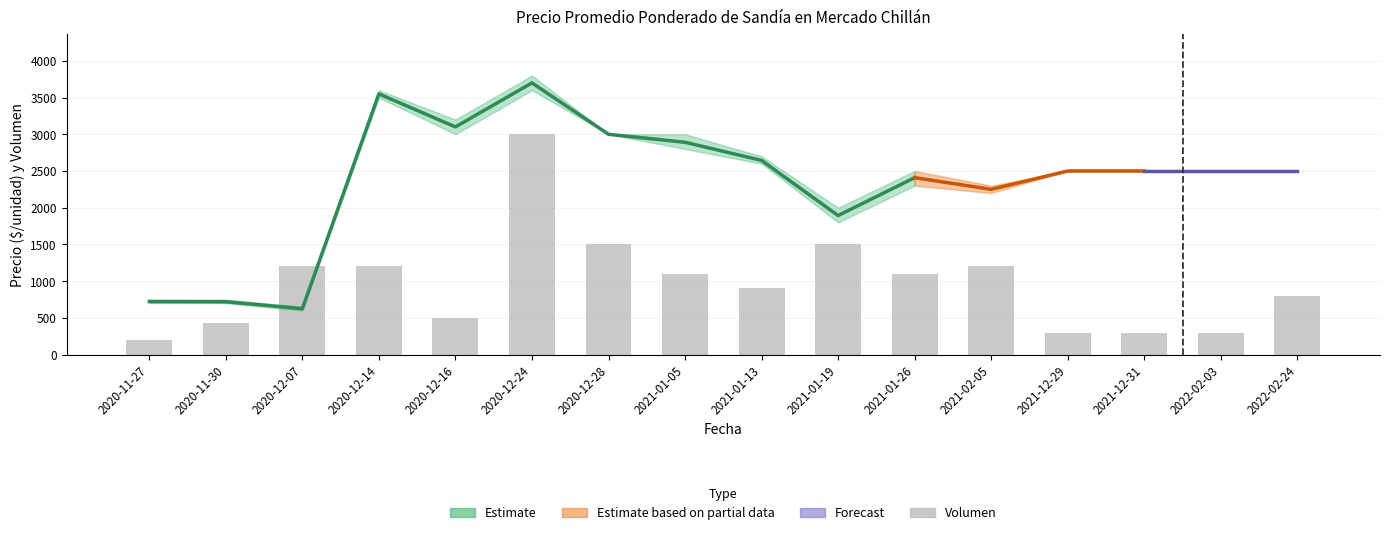

Which has a higher value, 2021-01-26 or 2021-02-05?

2021-02-05